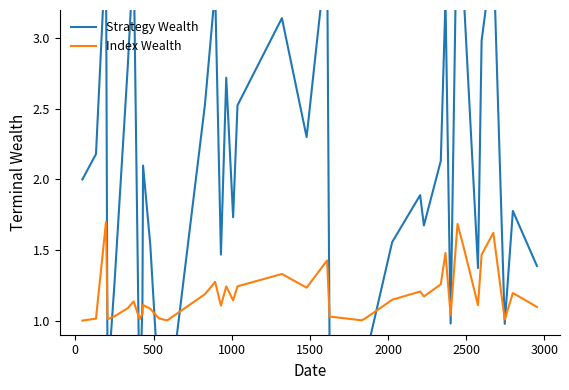

What is the highest value of the Index Wealth series?

1.7